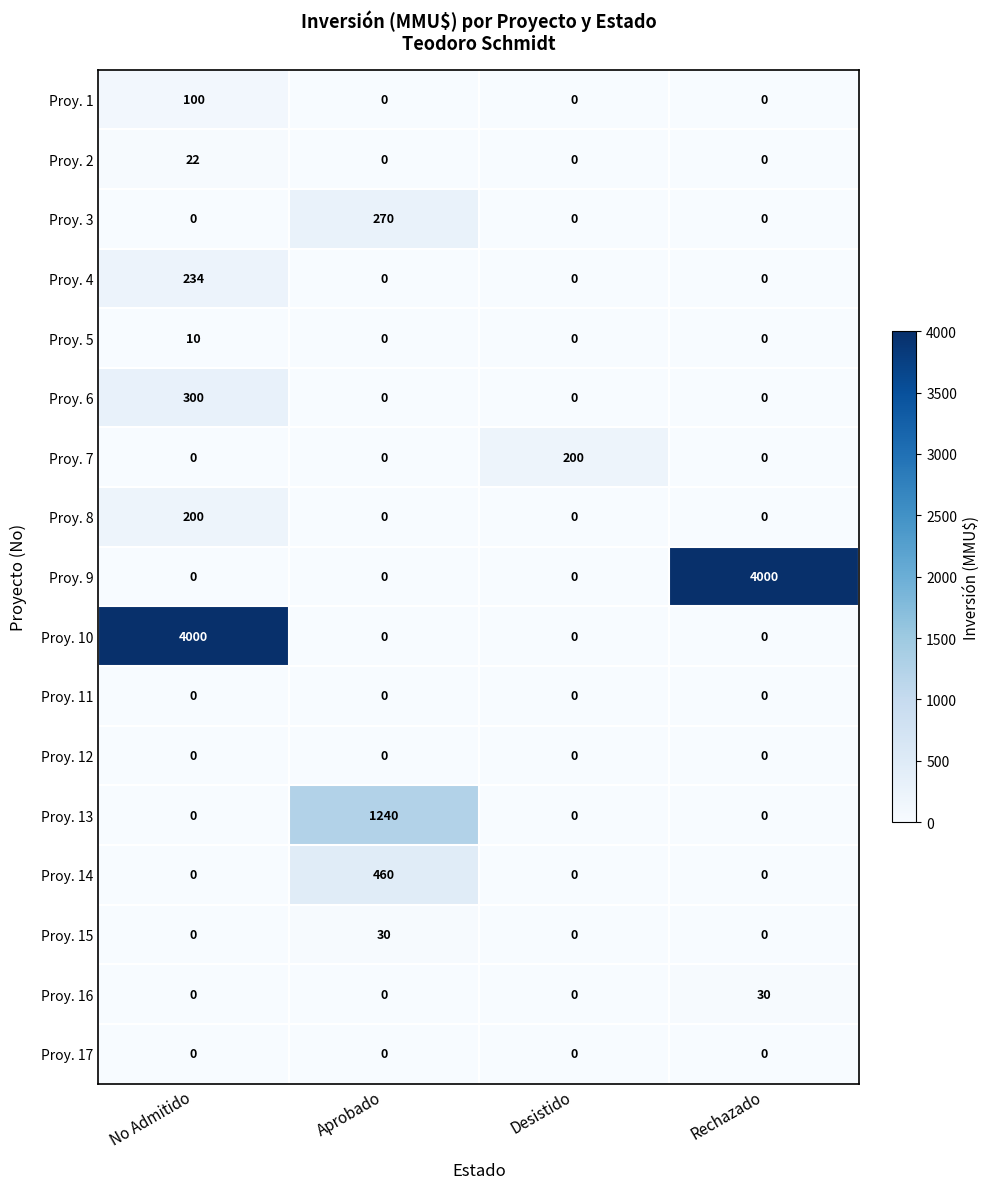

What is the spread (max minus min) of values at Aprobado?

1240